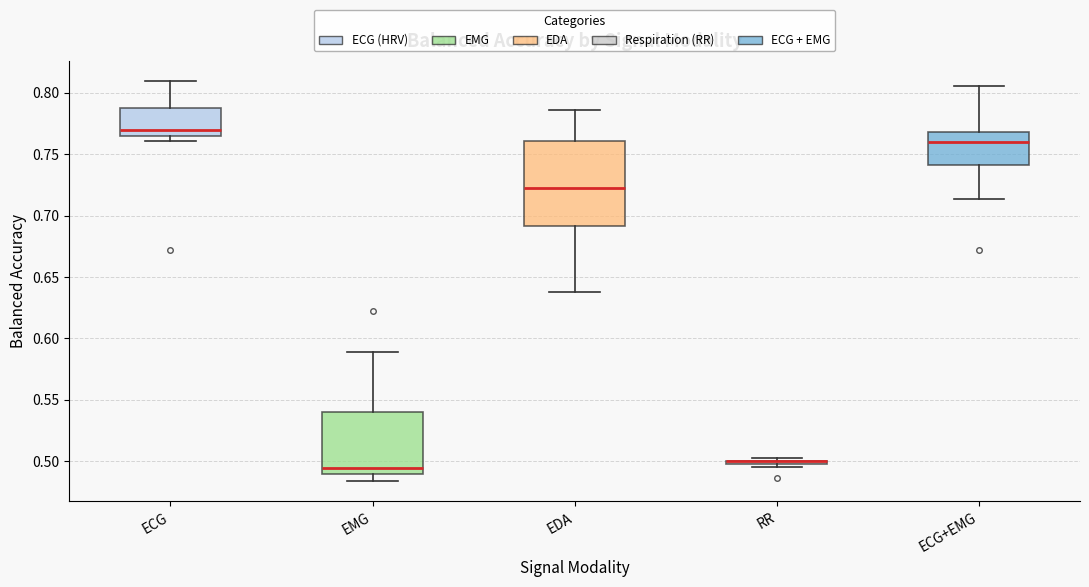

Where is the lower edge of the box for RR on the y-axis? The values are not printed on the chart, so give them approximately, as read against the axis.

0.495